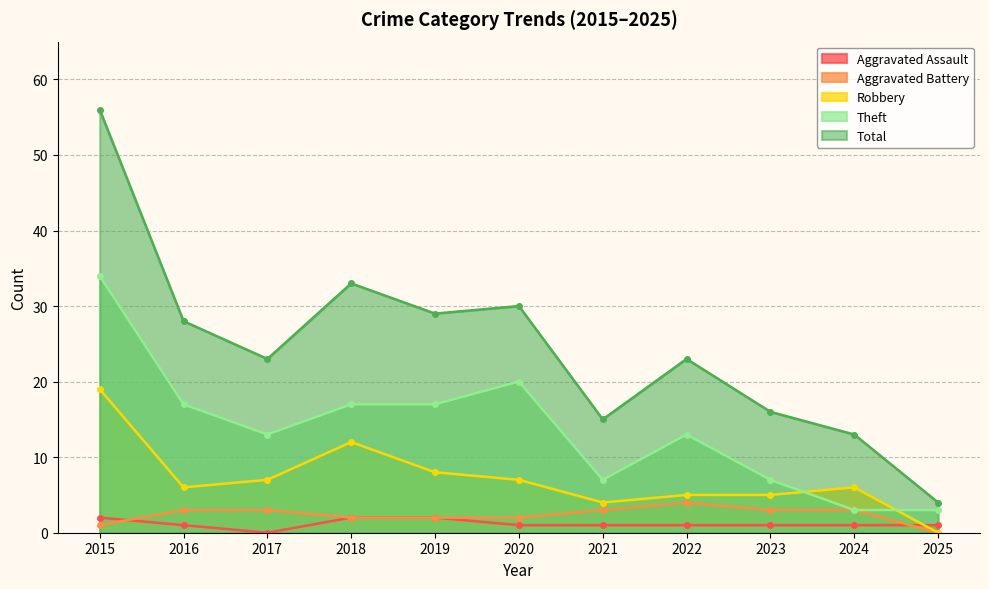

What is the sum of the Total values at 2023 and 2015?

72